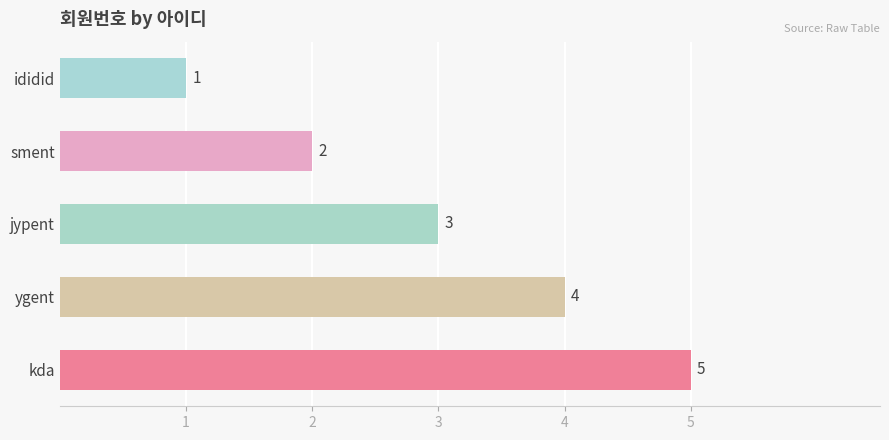

Which has a higher value, jypent or ididid?

jypent